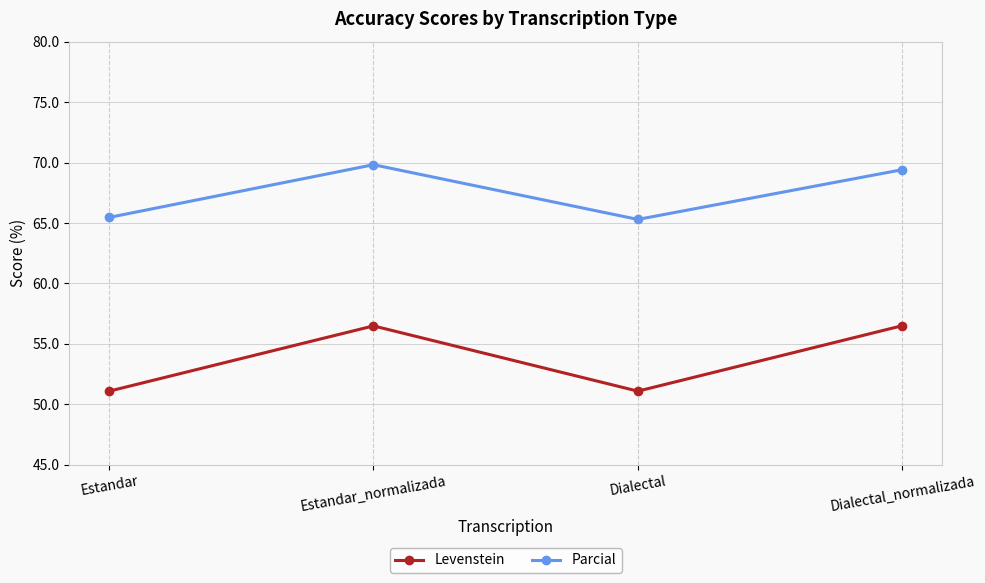

Rank the series by their average value, from highest to lowest.

Parcial, Levenstein